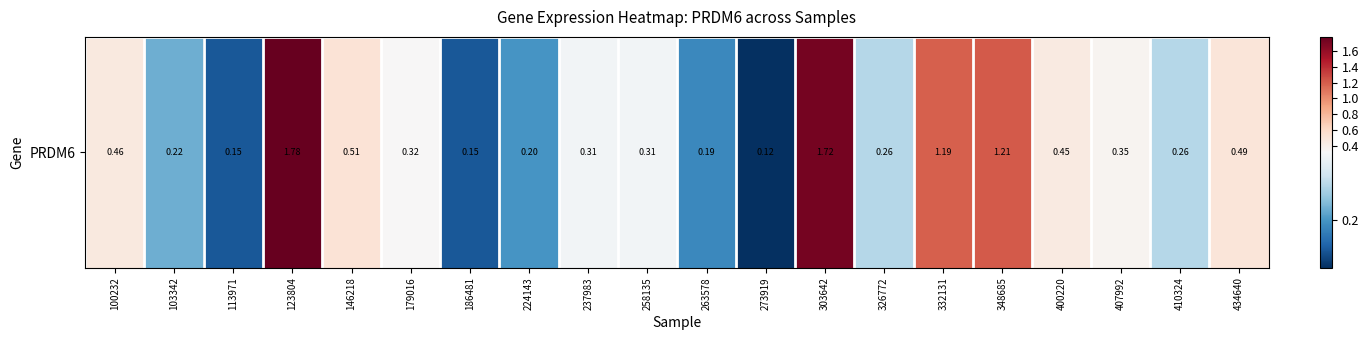

The chart shows a value of 0.3 at 410324. True or false?

True